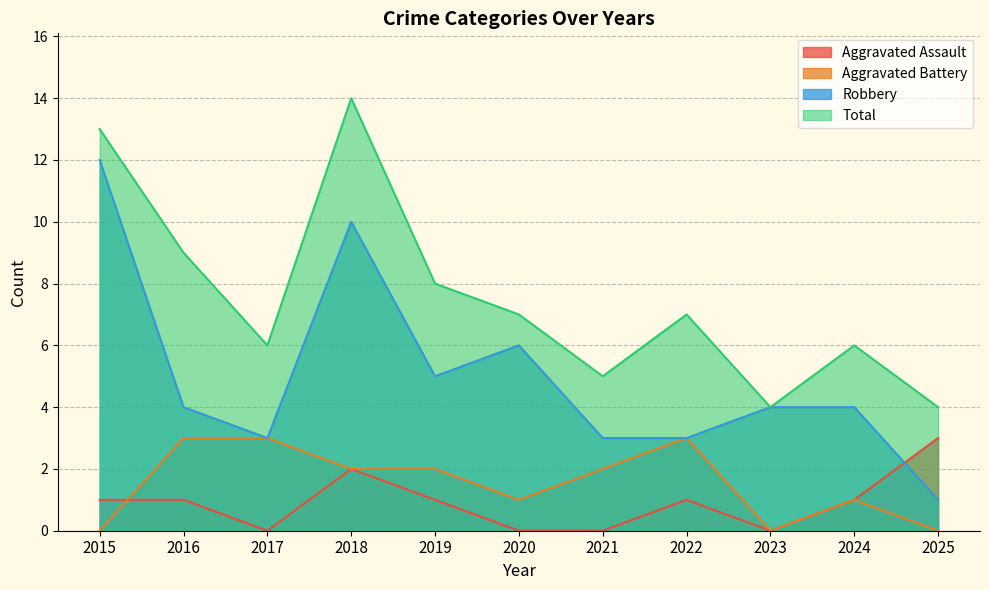

The Robbery series shows 4 at 2023. True or false?

True